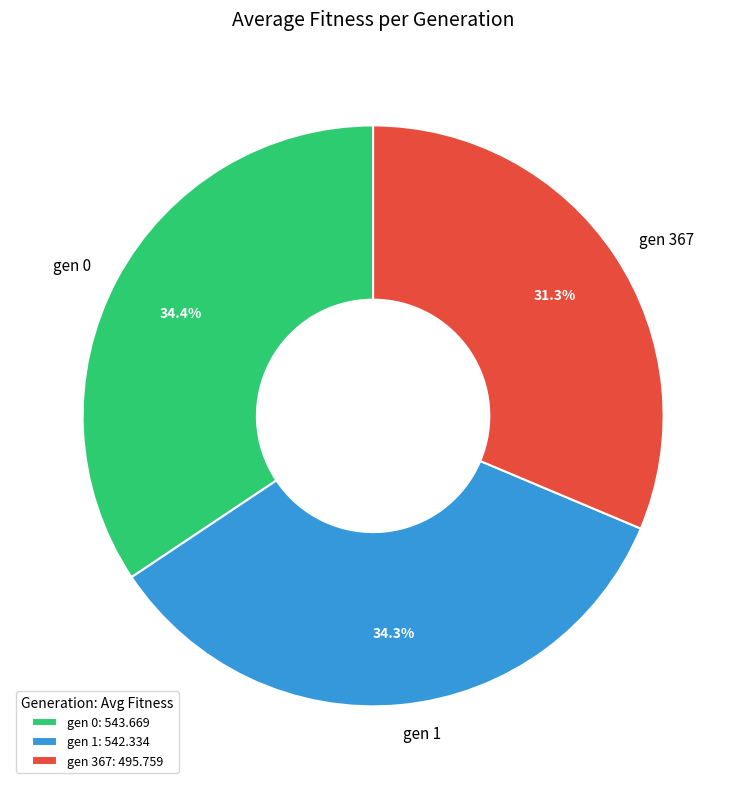

Count the number of slices in the pie.

3